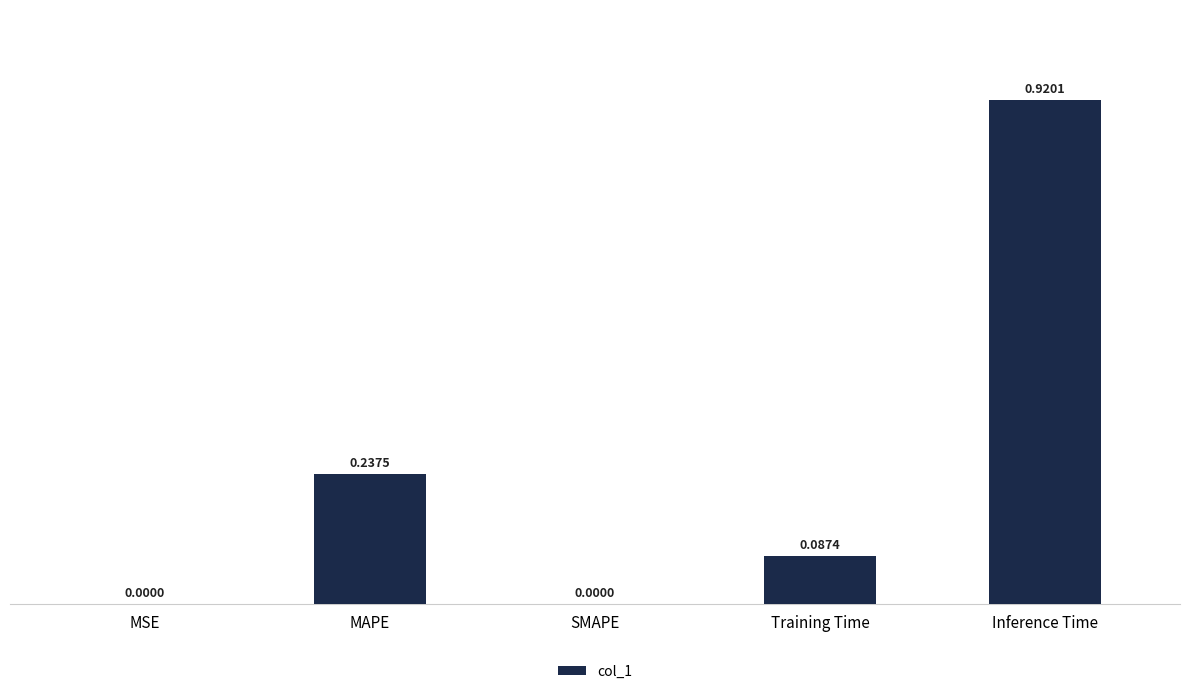

What is the sum of all values?

1.2